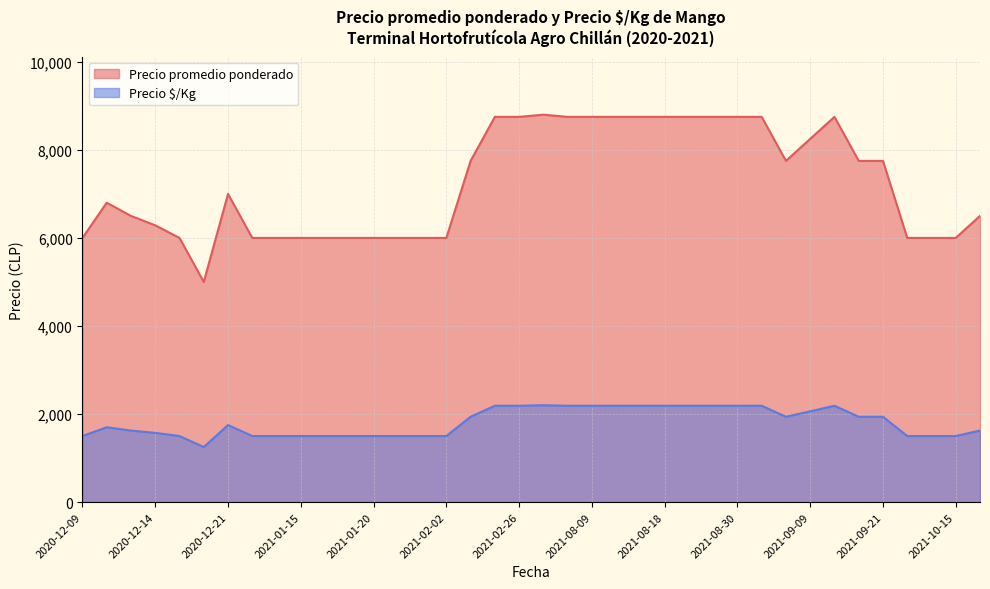

At which label does Precio $/Kg first exceed 1750?

2021-02-03